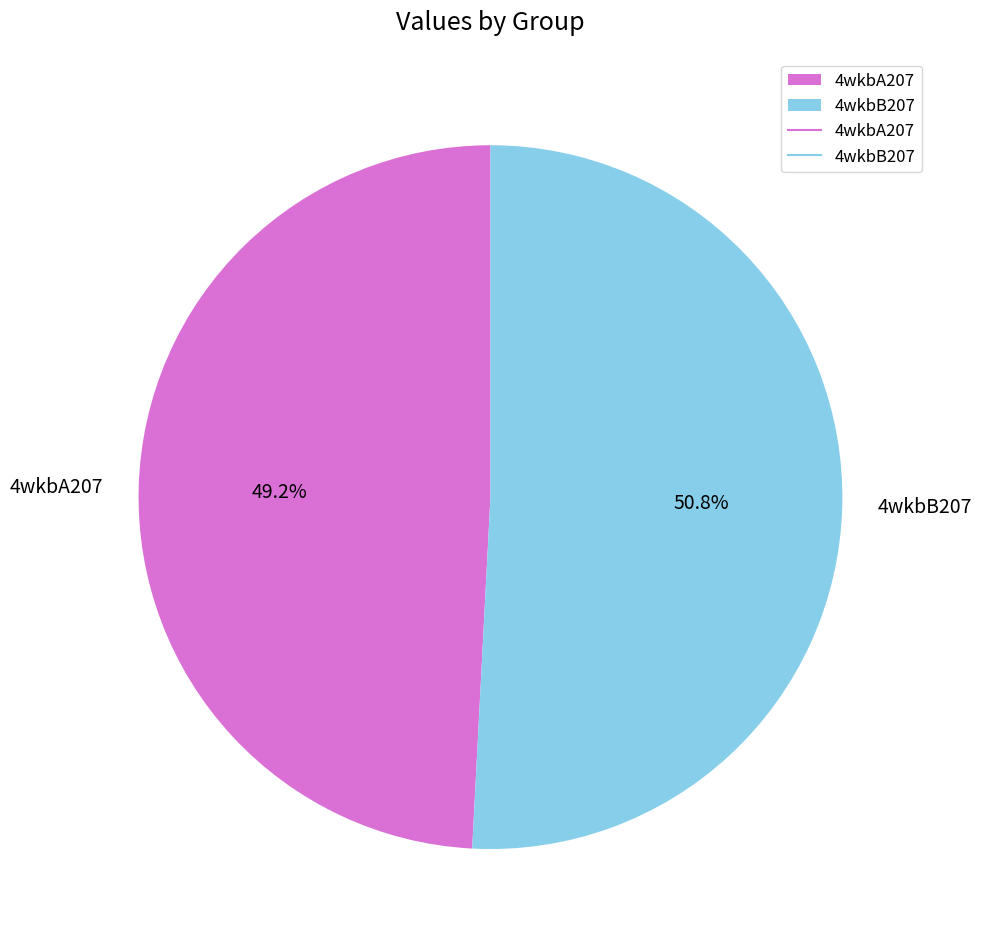

How many slices are in this pie chart?

2